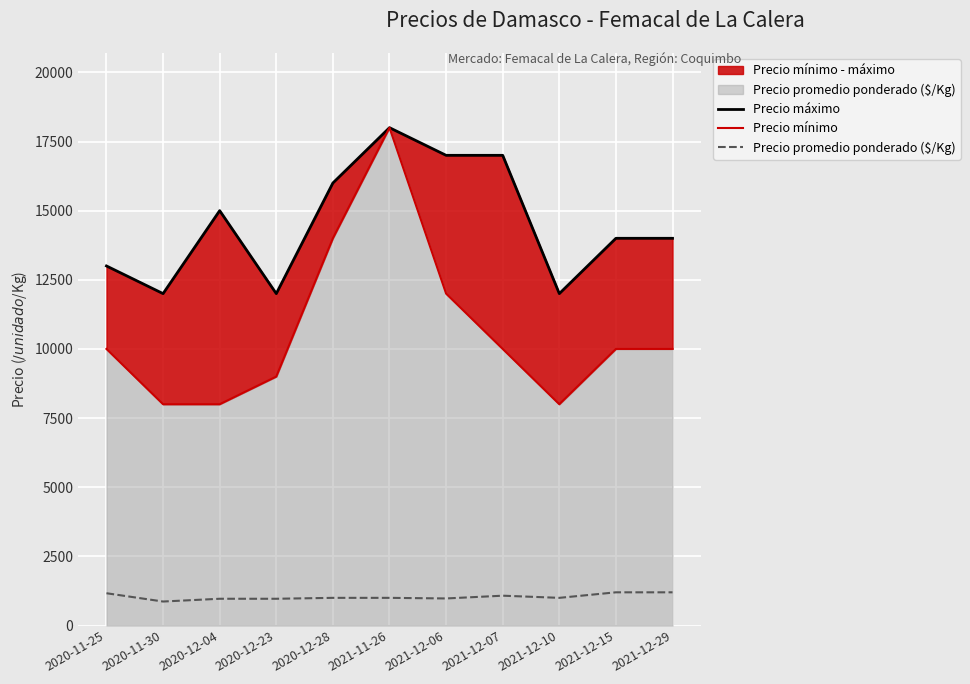

List the series in order of their peak value, lowest first.

Precio promedio ponderado ($/Kg), Precio máximo, Precio mínimo